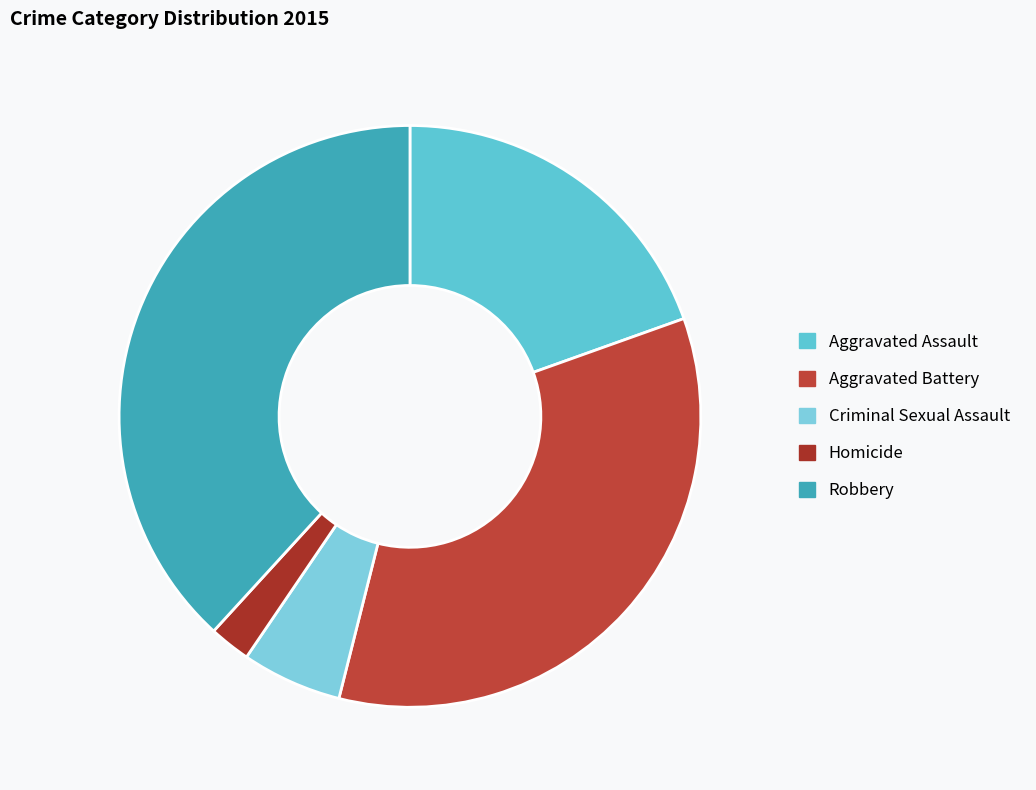

Count the number of slices in the pie.

5